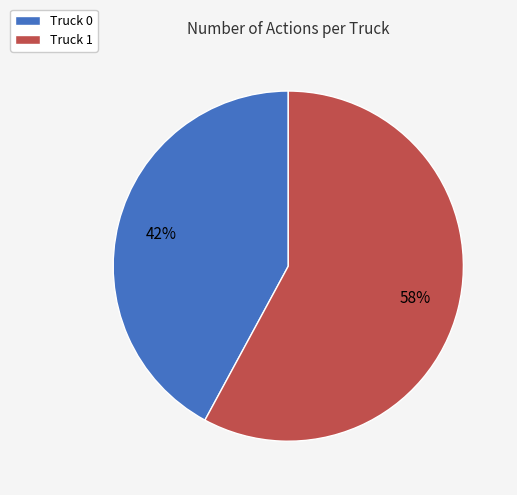

To the nearest percent, what is the difference between the Truck 0 and Truck 1 slice percentages?

16%